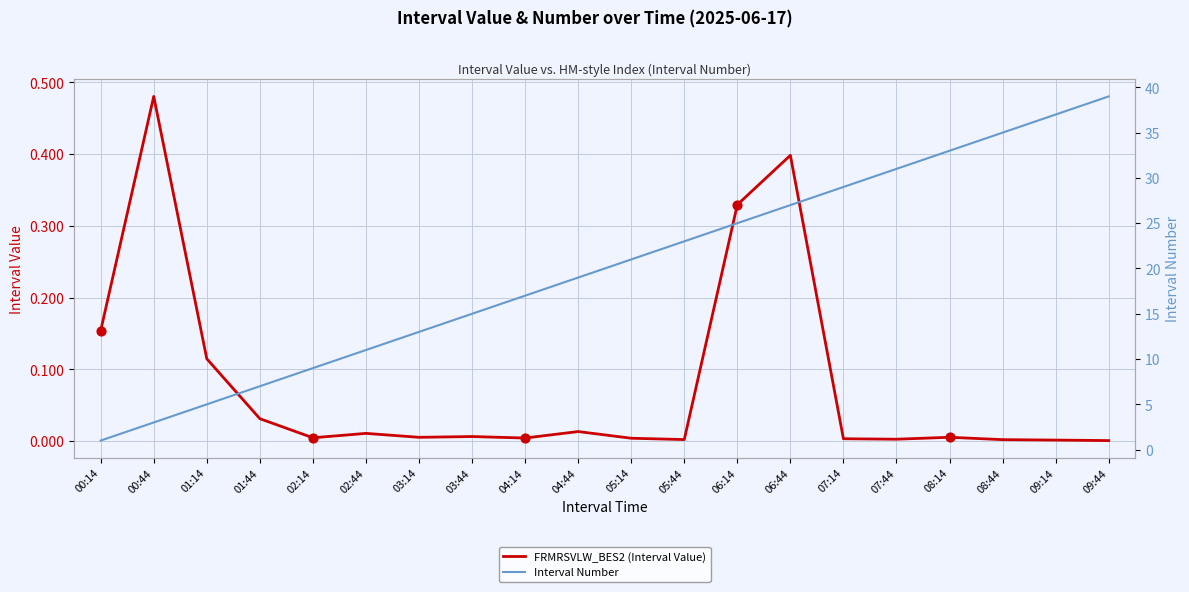

At which category is the sum across all series the highest?

09:44